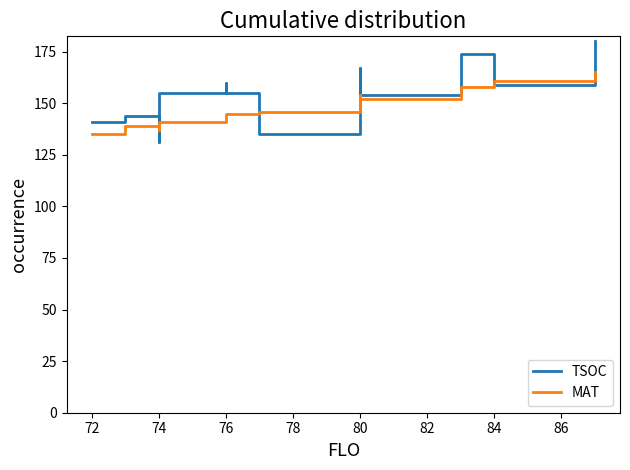

Which series has the largest total across all categories?

TSOC